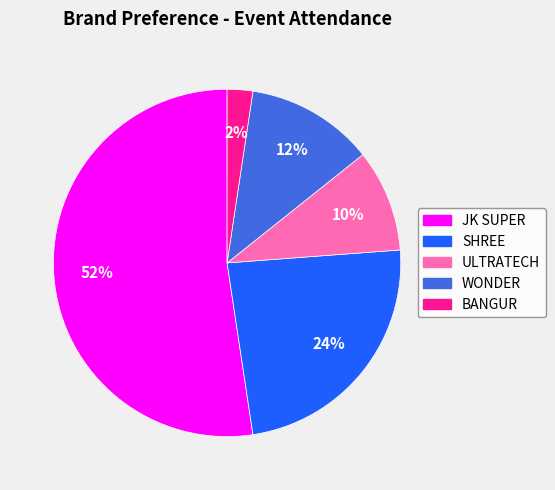

Which has a higher value, WONDER or JK SUPER?

JK SUPER